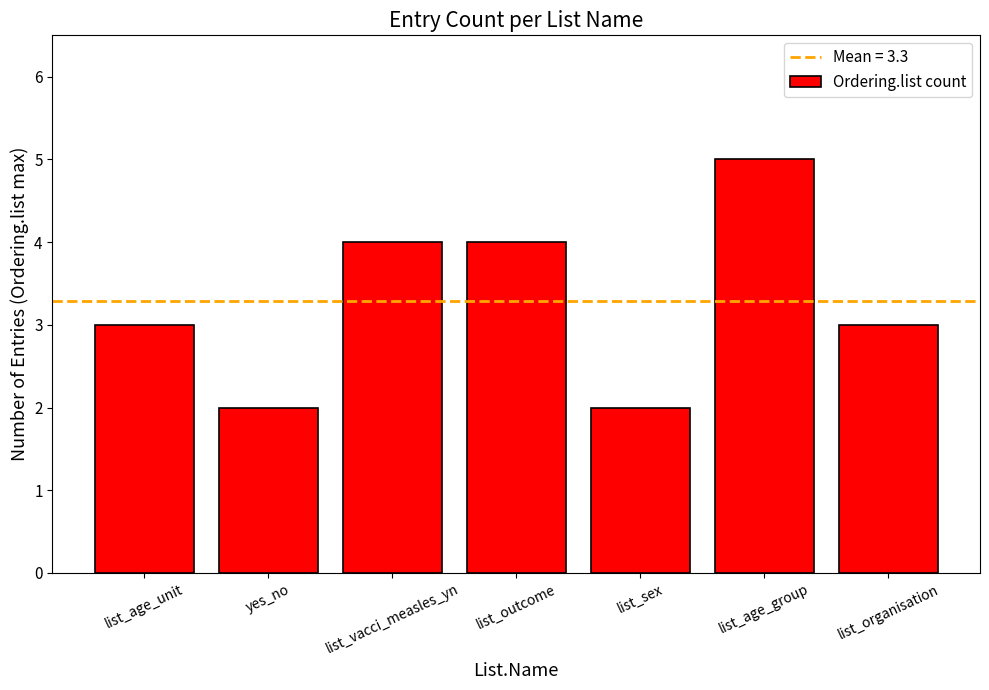

Between list_organisation and list_age_group, which is larger?

list_age_group